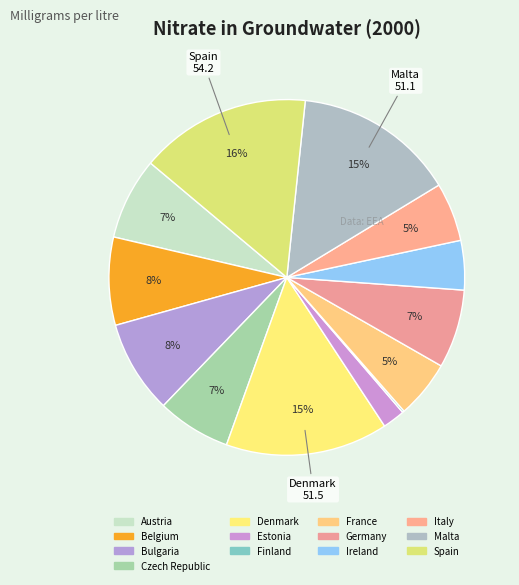

To the nearest percent, what is the difference between the Ireland and Malta slice percentages?

10%